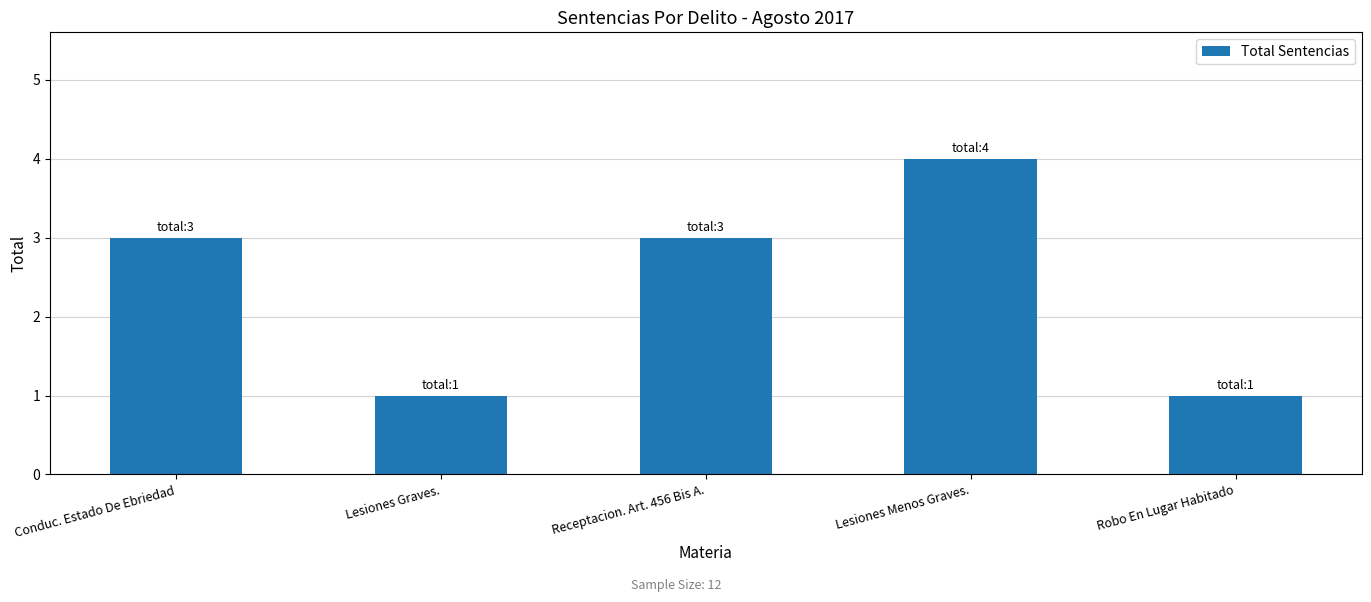

What is the label of the 5th bar from the right?

Conduc. Estado De Ebriedad